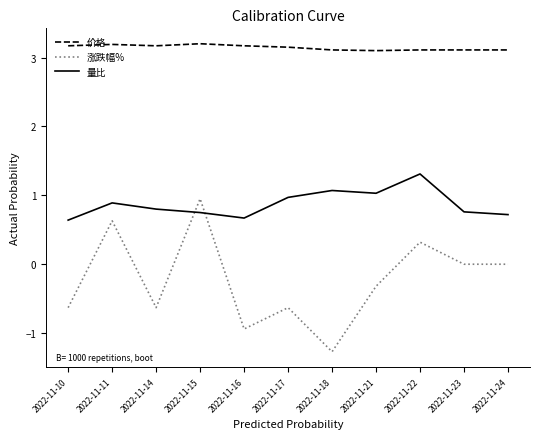

What is the difference between the second highest and second lowest values in the 量比 series?

0.4